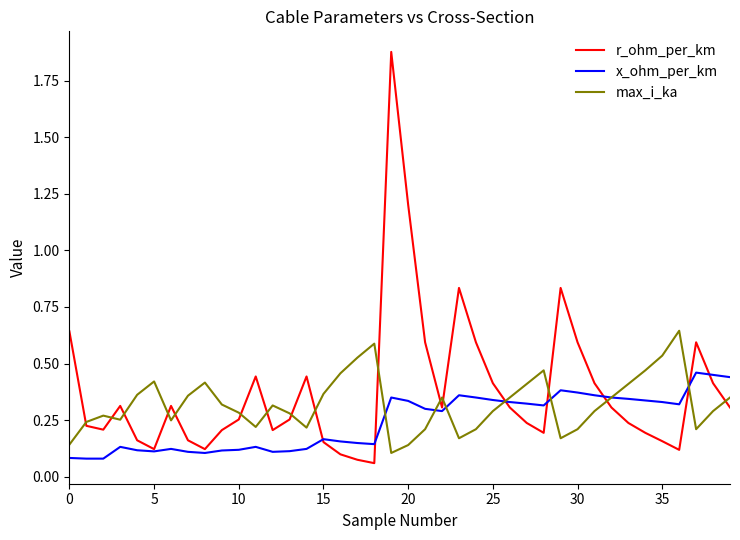

Rank the series by their maximum value, from highest to lowest.

r_ohm_per_km, max_i_ka, x_ohm_per_km